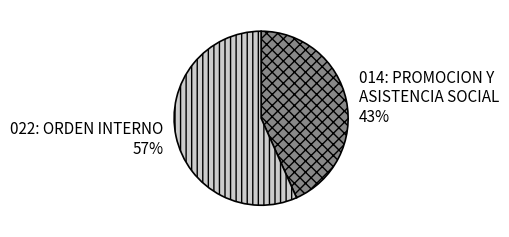

Do 022: ORDEN INTERNO and 014: PROMOCION Y ASISTENCIA SOCIAL together represent more than half of the pie?

Yes